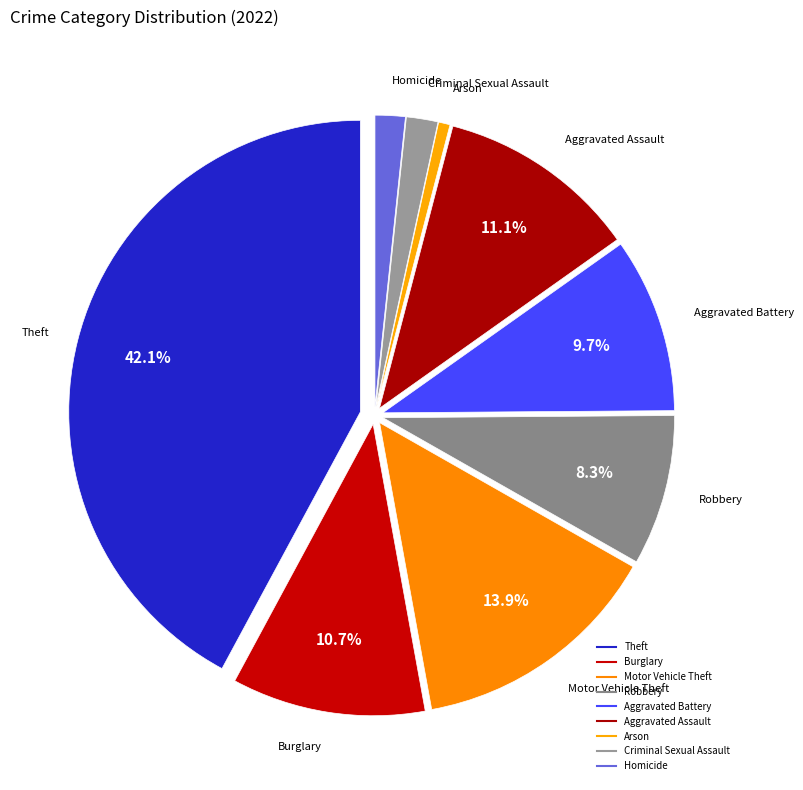

Is Motor Vehicle Theft the majority of the pie?

No